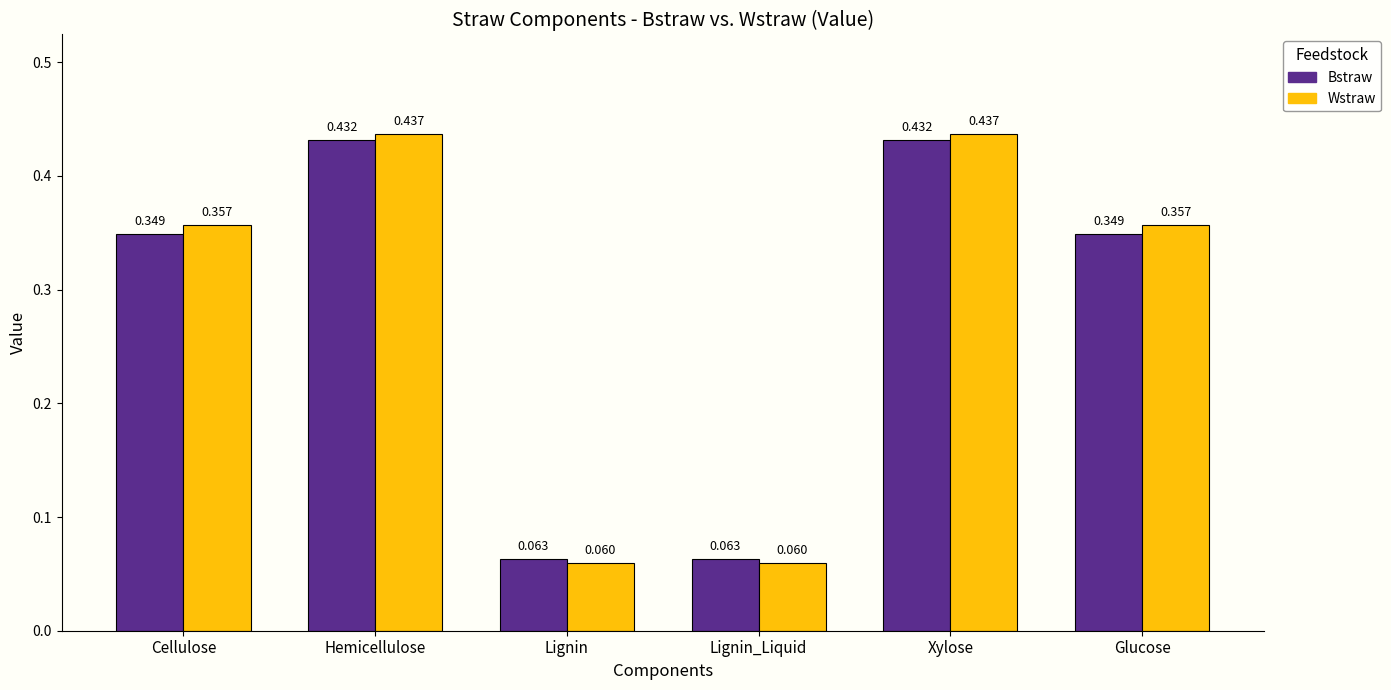

What is the label of the 2nd bar from the right?

Xylose